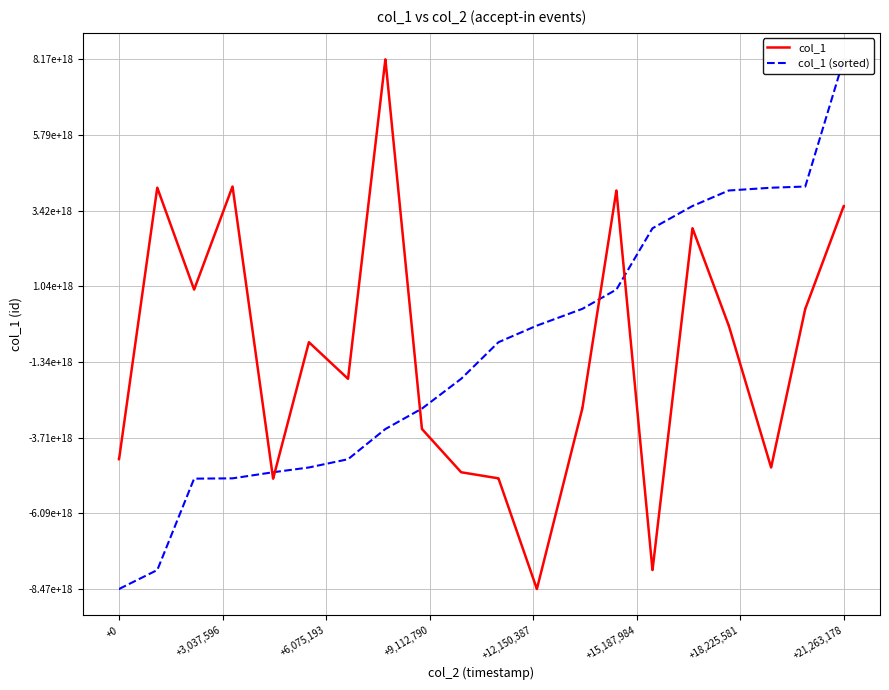

Which series ends up on top after the final intersection of col_1 and col_1 (sorted)?

col_1 (sorted)